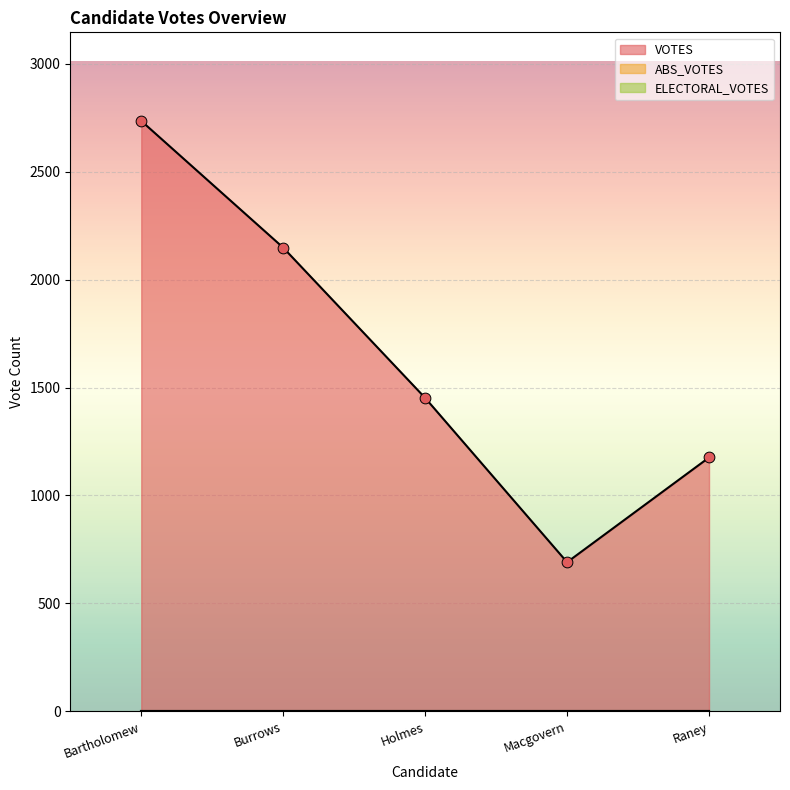

Which series reaches the minimum Y coordinate?

ABS_VOTES